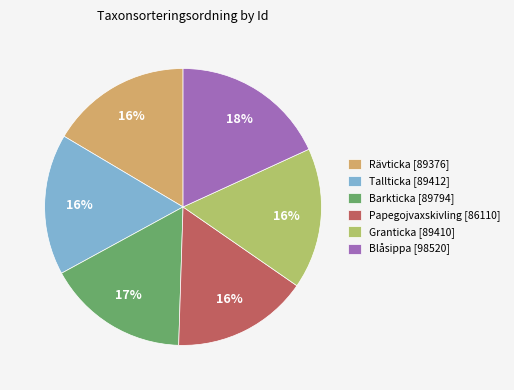

Between Papegojvaxskivling [86110] and Blåsippa [98520], which is larger?

Blåsippa [98520]